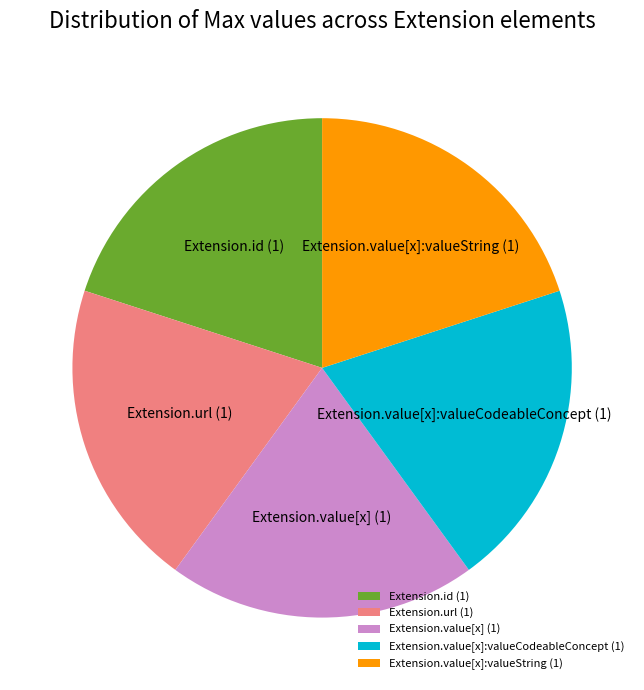

Combined, do Extension.value[x]:valueCodeableConcept and Extension.value[x] account for over 50%?

No